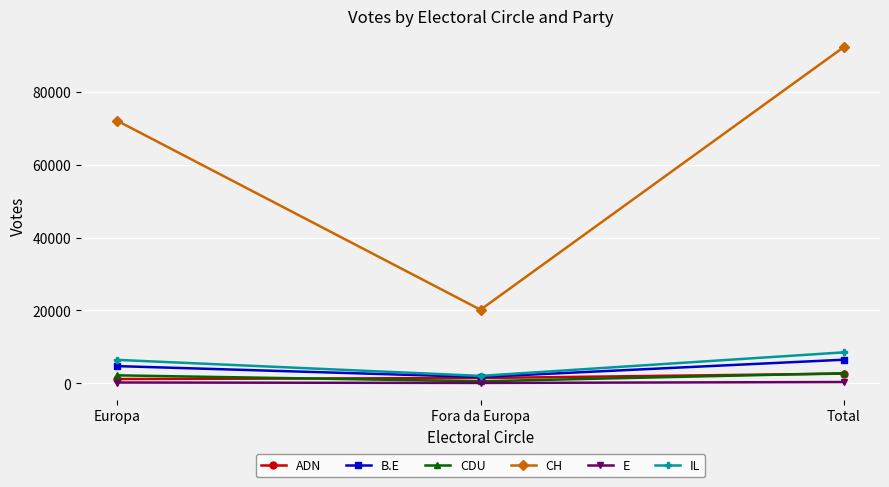

What is the difference between the maximum and second lowest values in the E series?

131